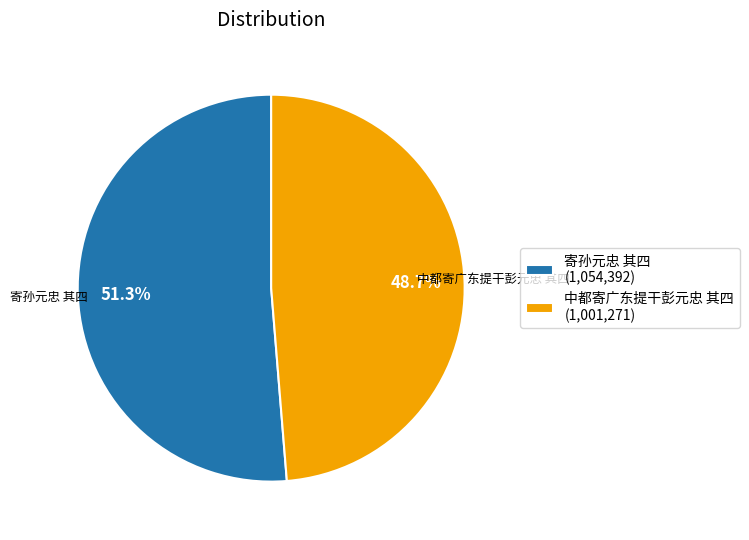

To the nearest percent, what is the average slice percentage?

50%